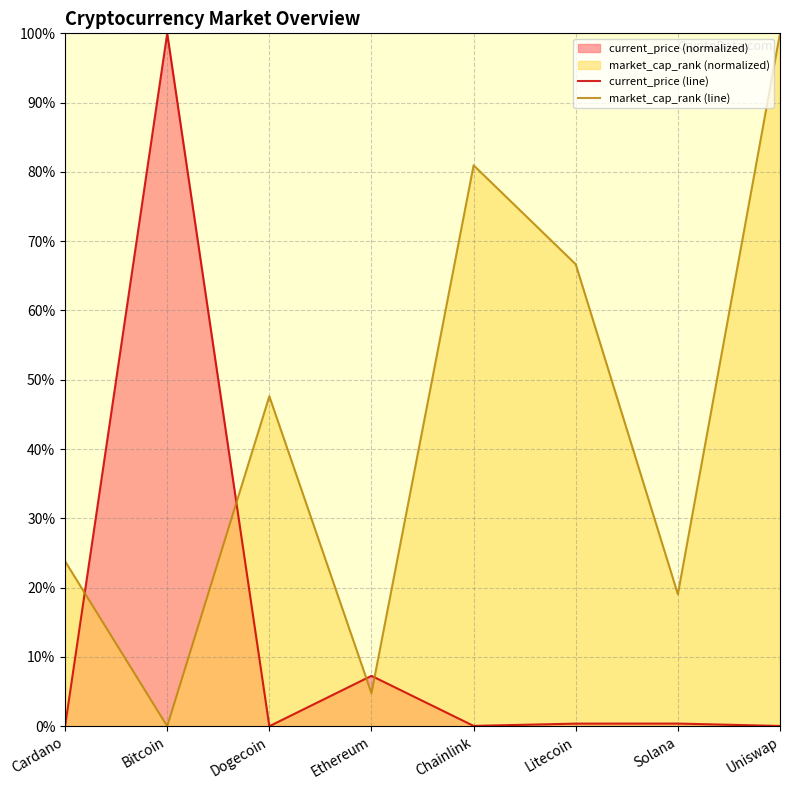

Does the chart have visible grid lines?

Yes